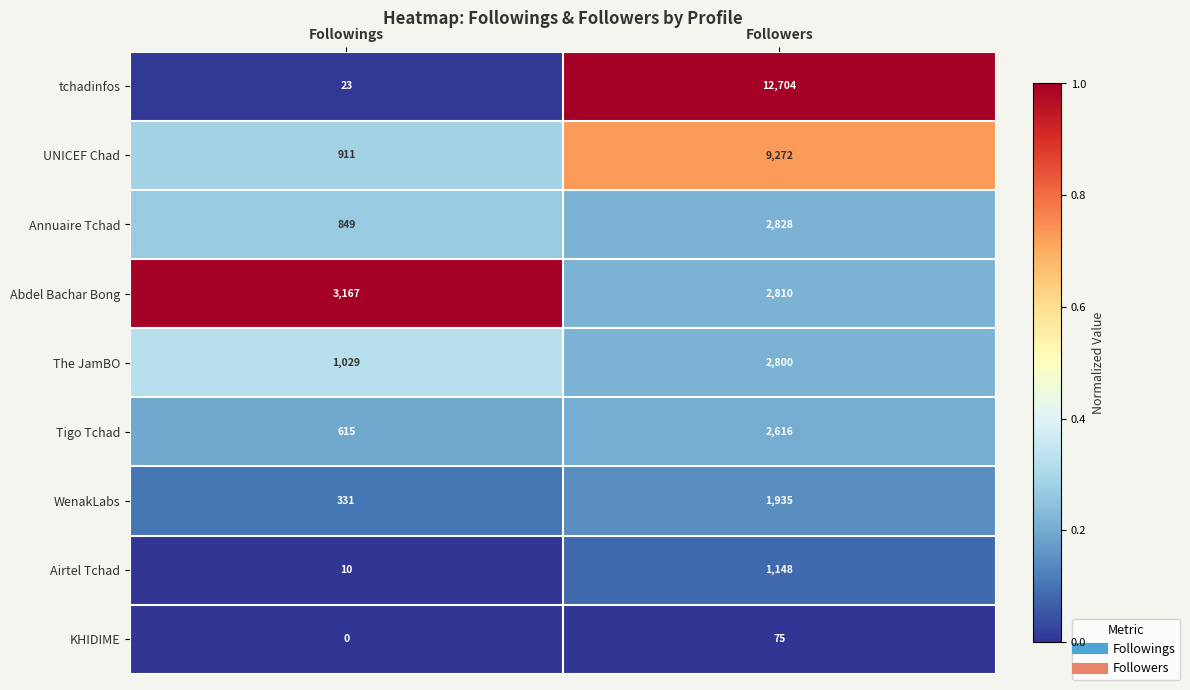

True or false: Abdel Bachar Bong has a value of 3167 at Followings.

True